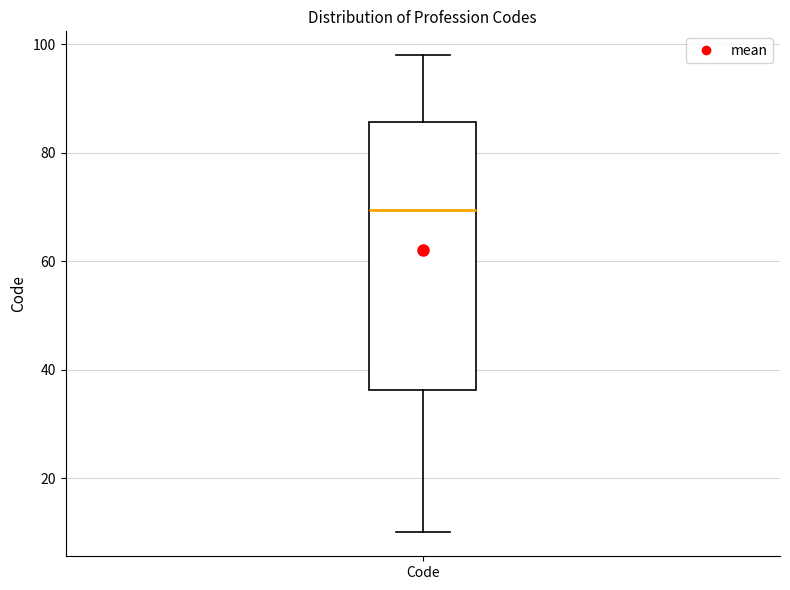

Read this box plot against the y-axis: the position of the median line, the range covered by the box, and the ends of both whiskers. The values are not printed on the chart, so give them approximately, as read against the axis.

median 70, box 36 to 86, whiskers 10 to 98